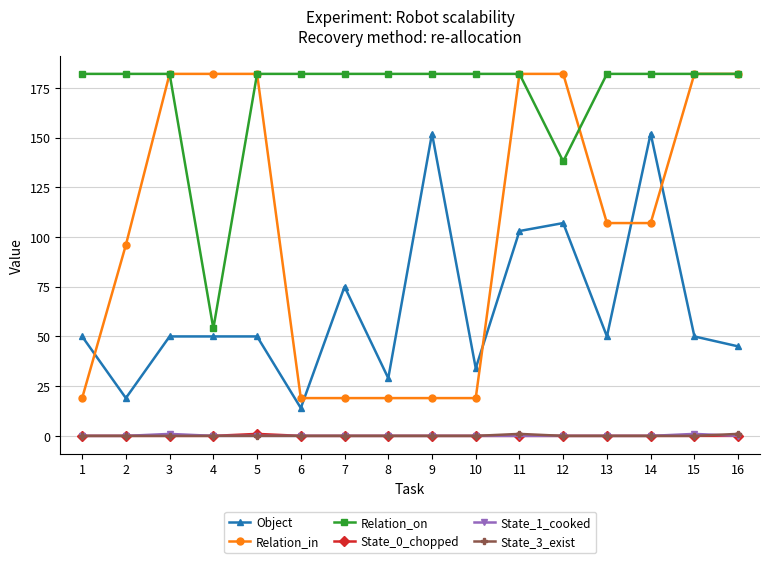

What is the difference between the highest and lowest values at 4?

182